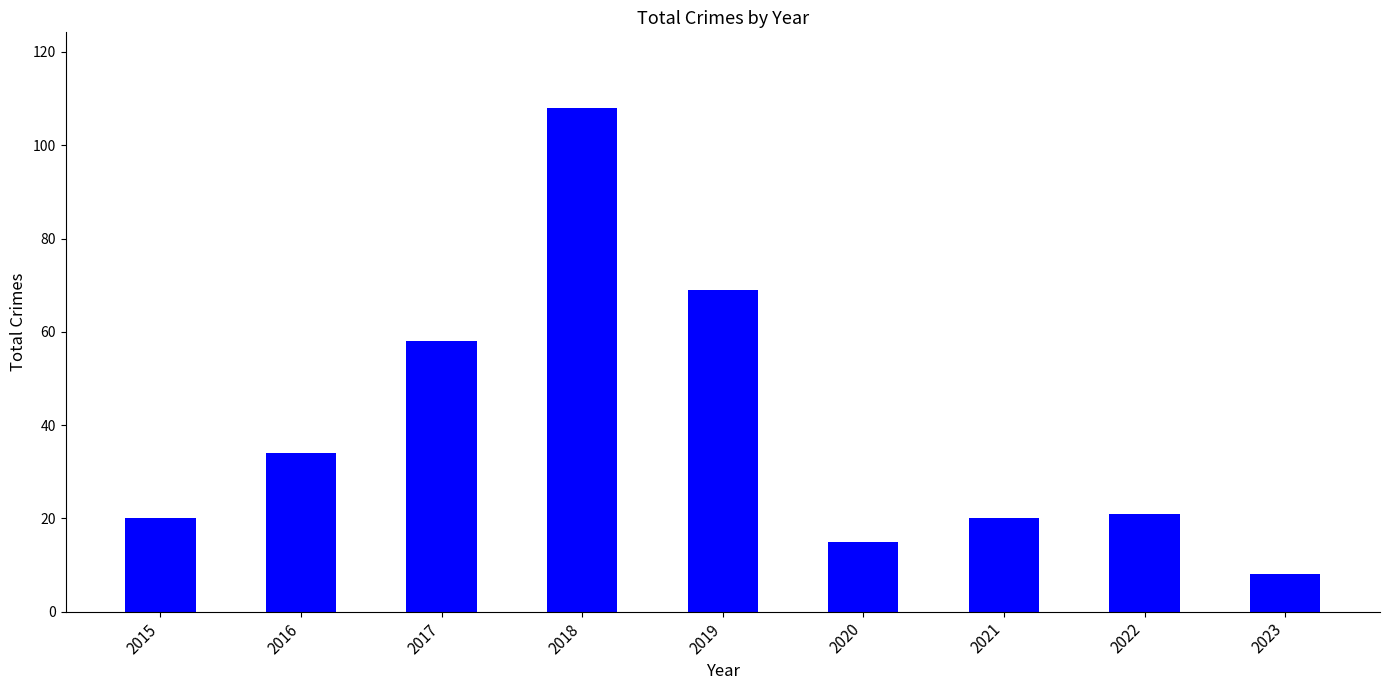

Are the bars grouped side by side (vs. stacked)?

No